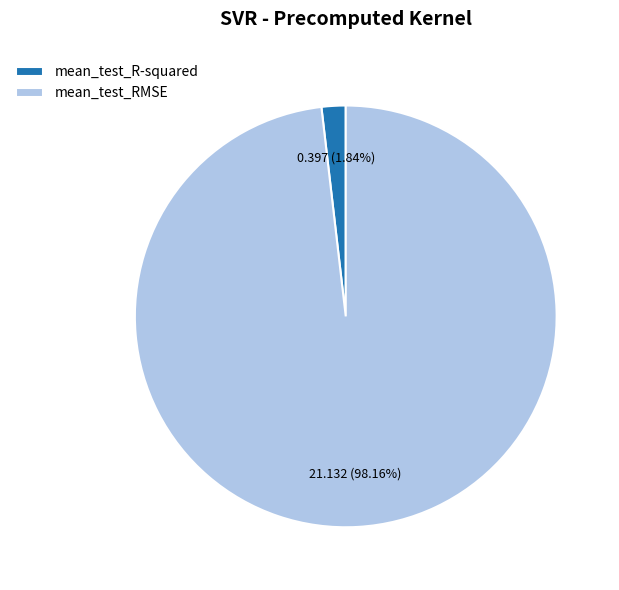

What percentage is the mean_test_R-squared slice, to the nearest percent?

2%